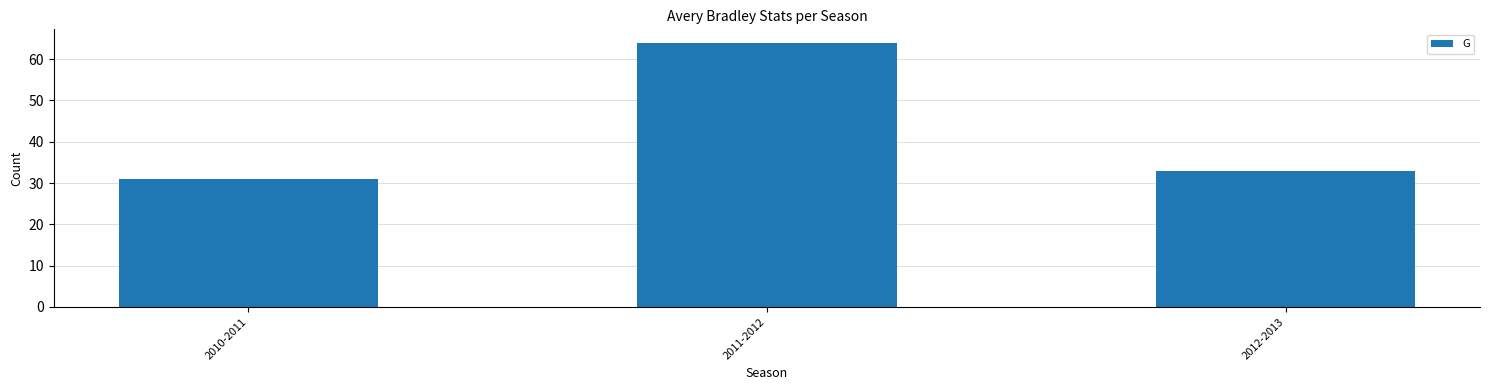

What is the sum of all values?

128